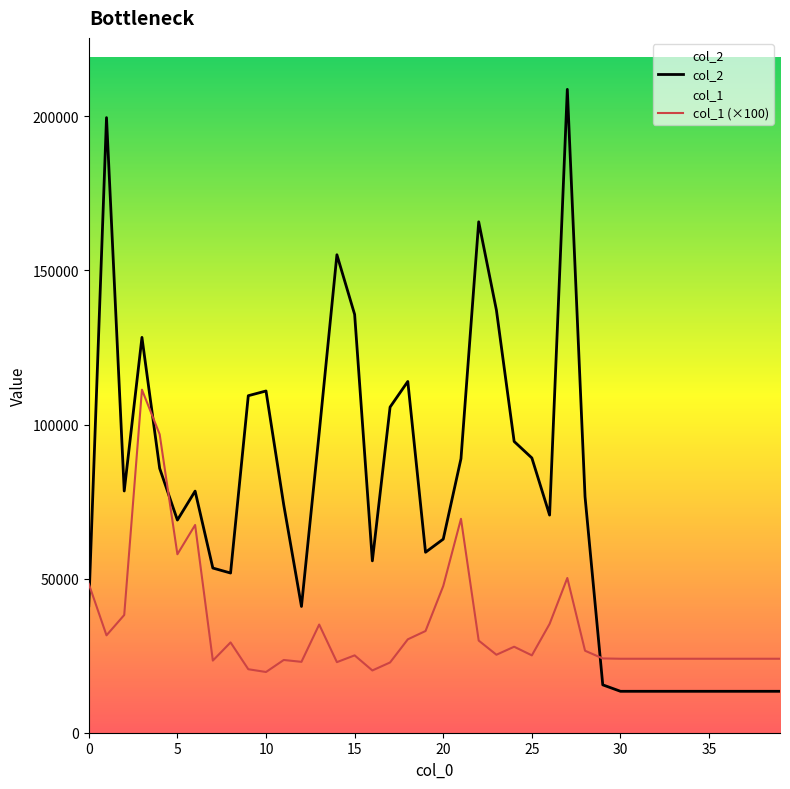

What is the total value across all series at 20?

110418